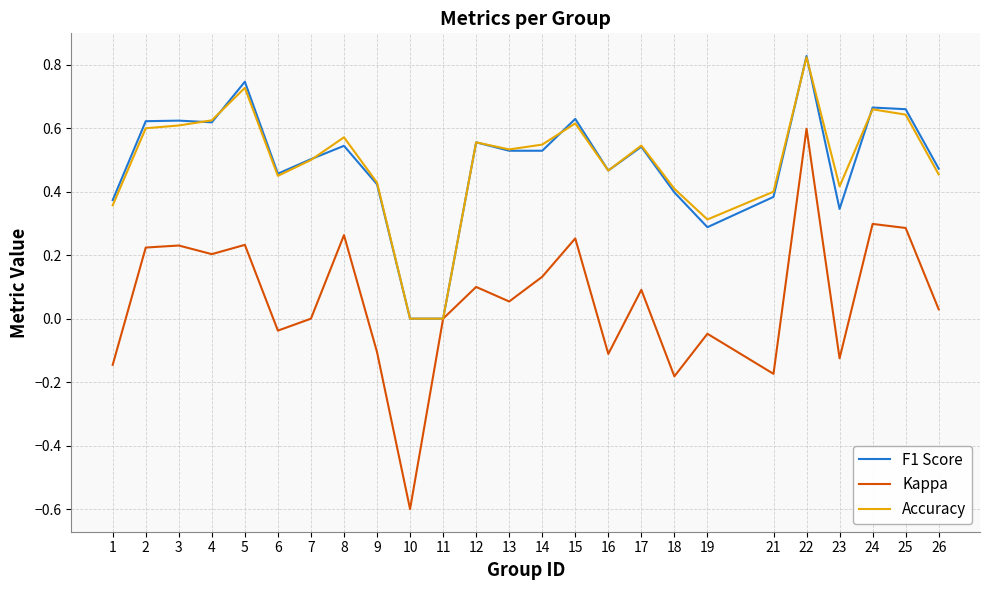

What is the lowest value of the Kappa series?

-0.6